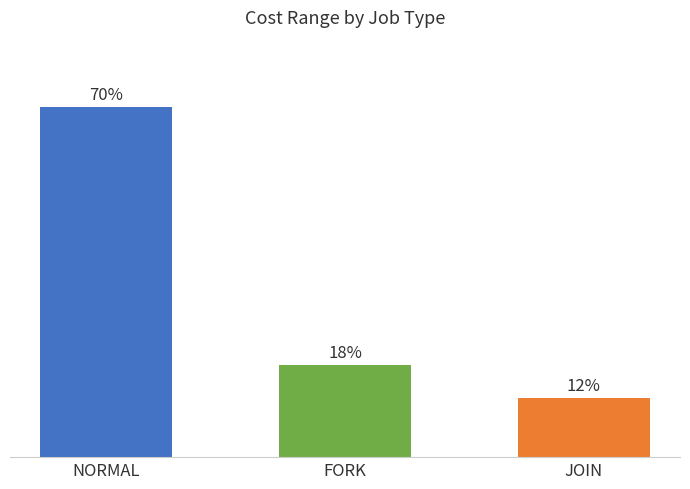

Reading right to left, list all the values displayed in this chart.

JOIN=11.9	FORK=18.3	NORMAL=69.8